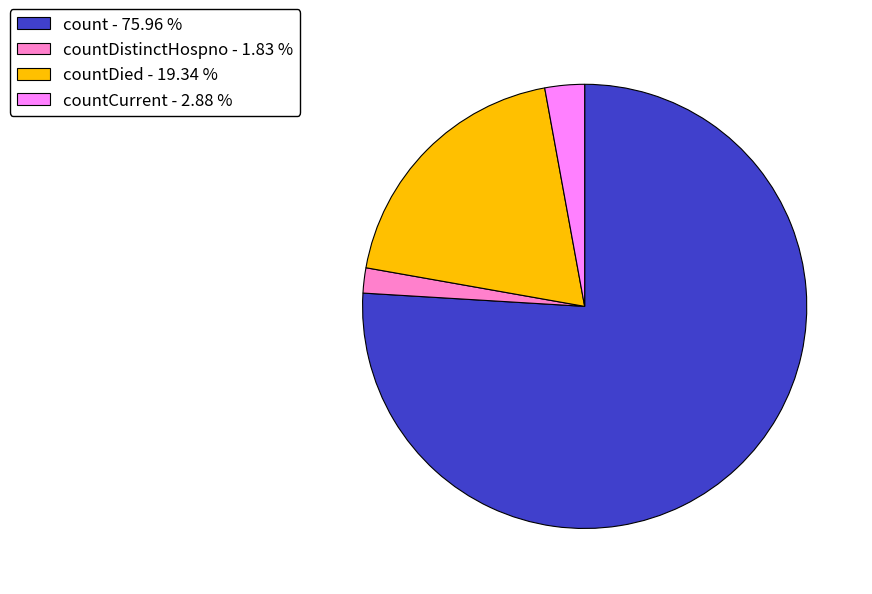

How many segments does this pie chart have?

4